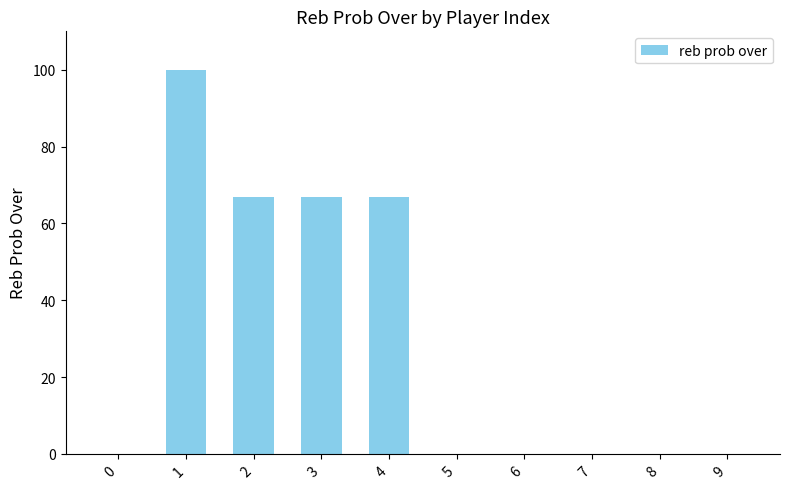

Count the number of categories in the chart.

10